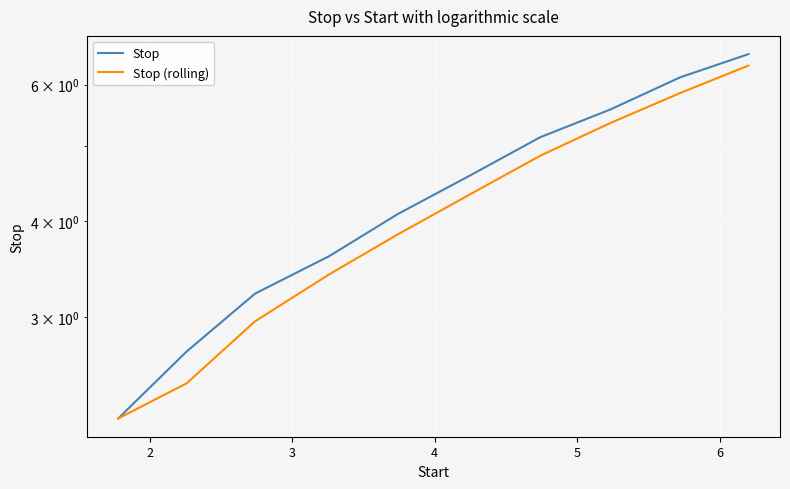

True or false: Stop (rolling) and Stop cross at least once.

False